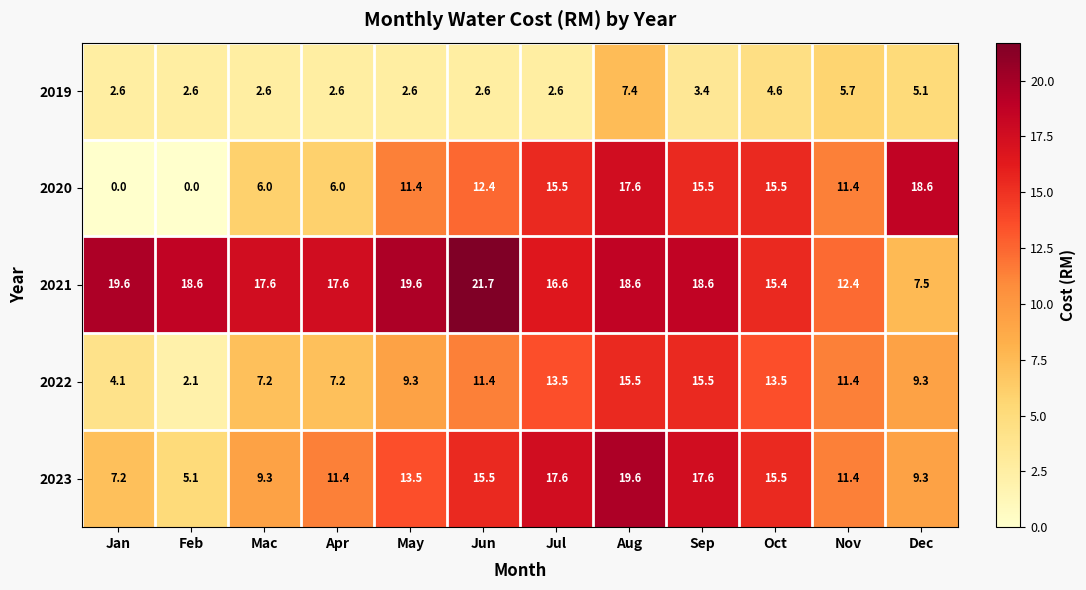

What is the difference between the 2022 values at Nov and Feb?

9.3